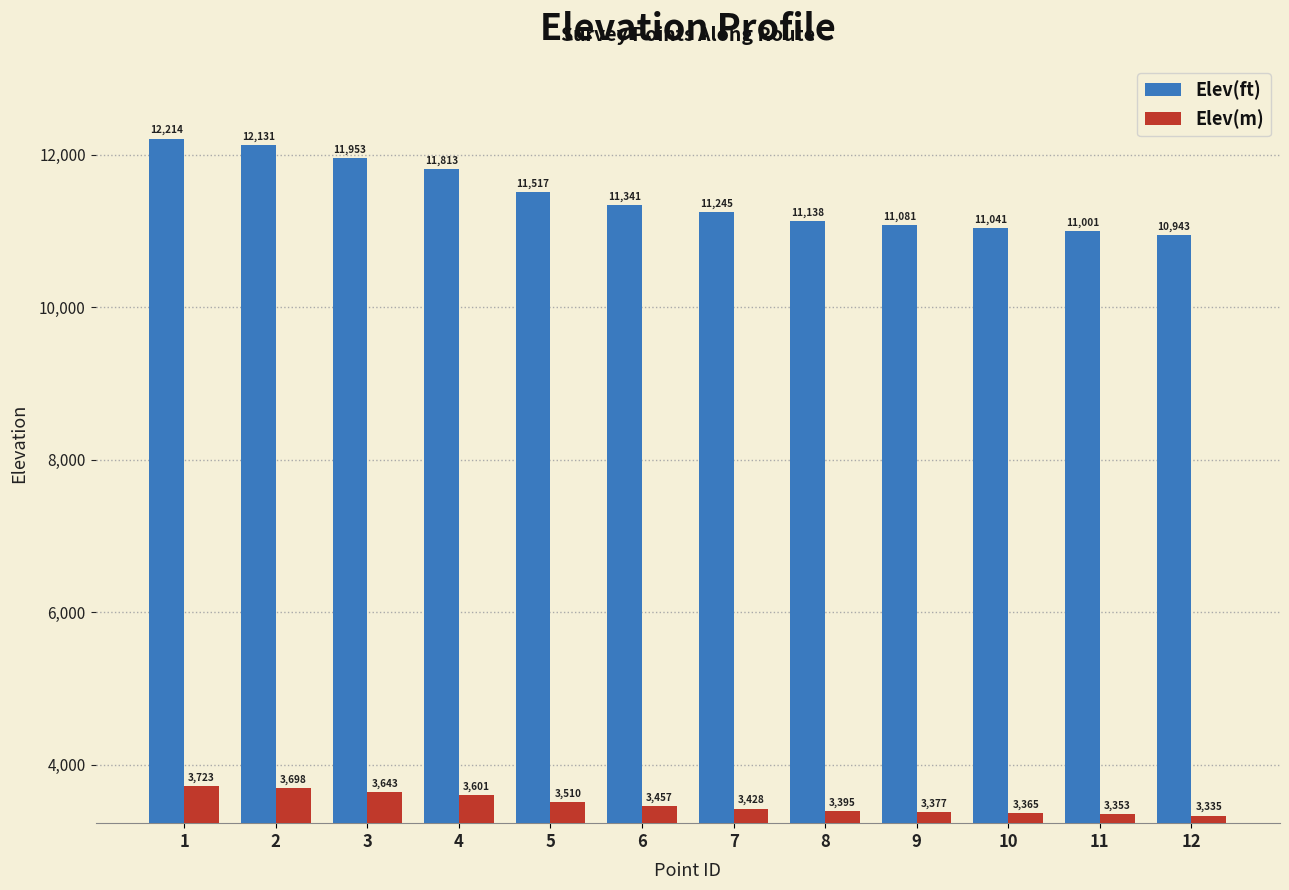

How many series are shown in this chart?

2